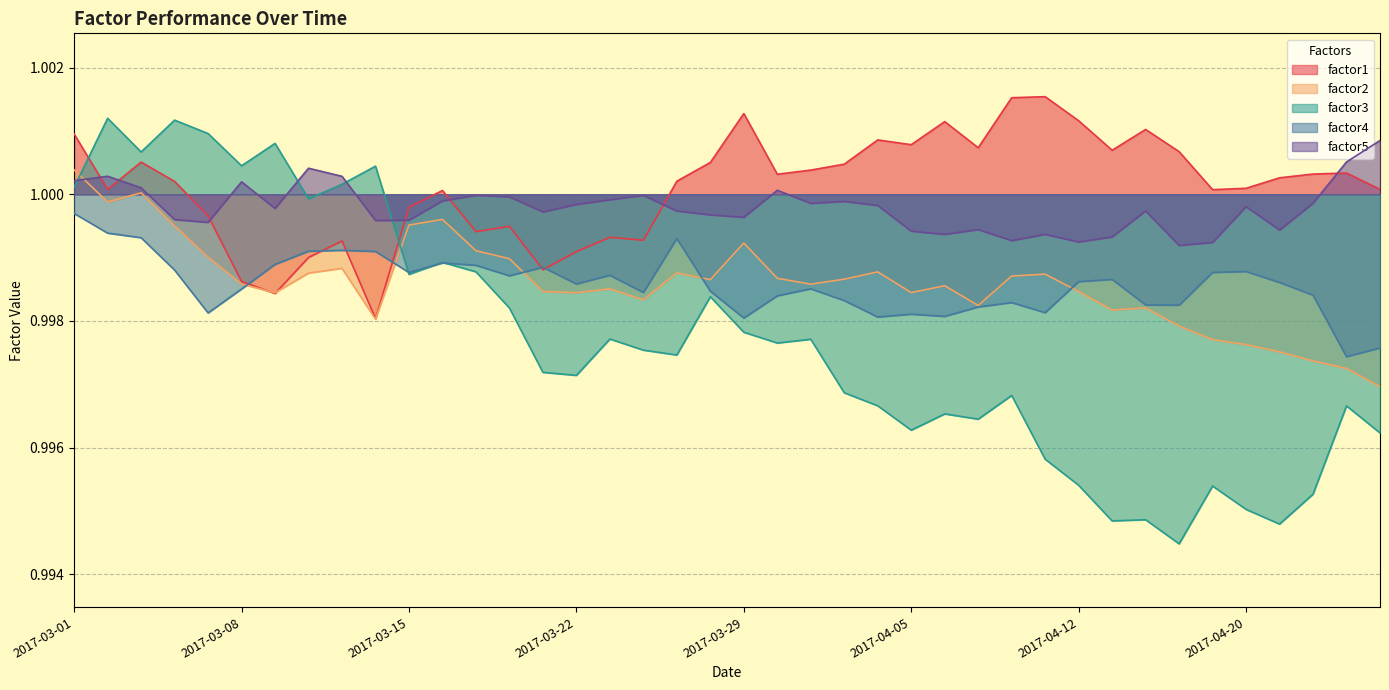

True or false: factor4 and factor1 cross at least once.

True